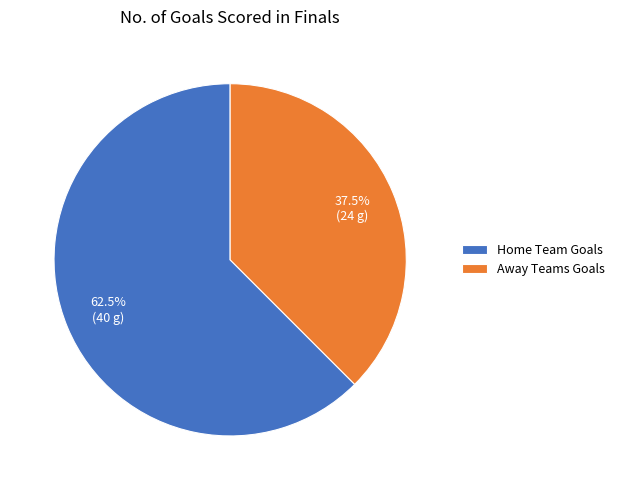

How much of the chart is everything except Home Team Goals?

37.5%